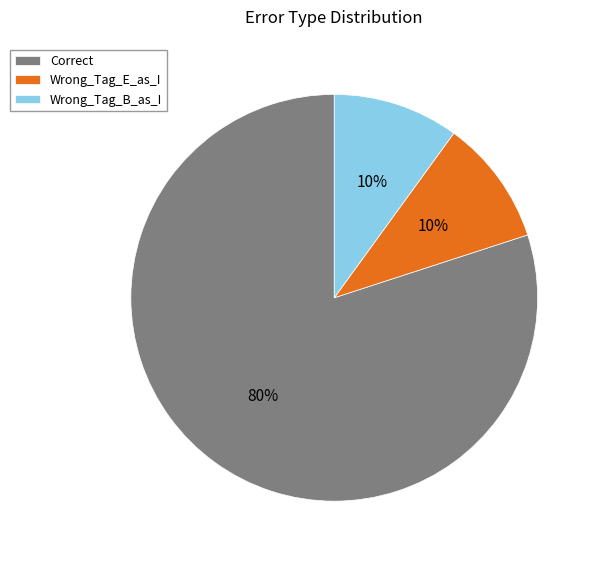

Approximately how many times larger is the value at Wrong_Tag_E_as_I compared to Wrong_Tag_B_as_I?

1.0